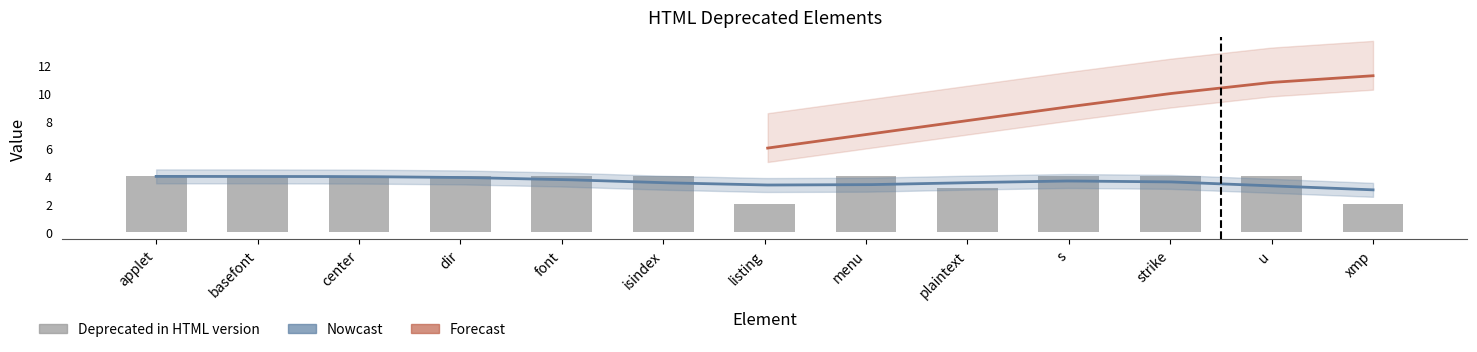

What is the label of the 9th bar from the left?

plaintext